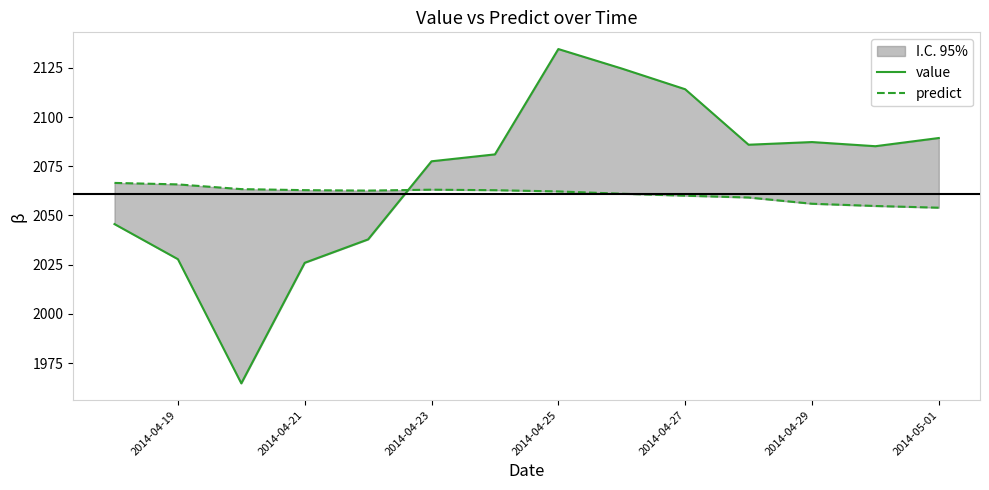

True or false: predict and value intersect in this chart.

True